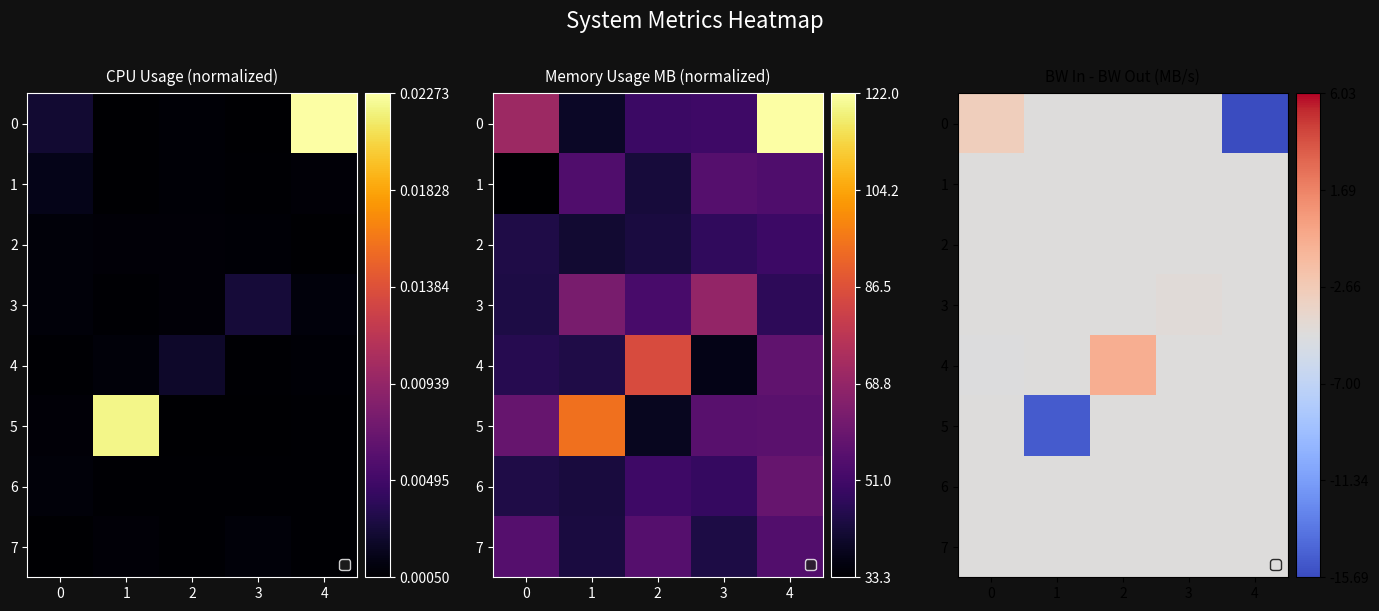

True or false: 1 has a value of 0.0 at 0.

False